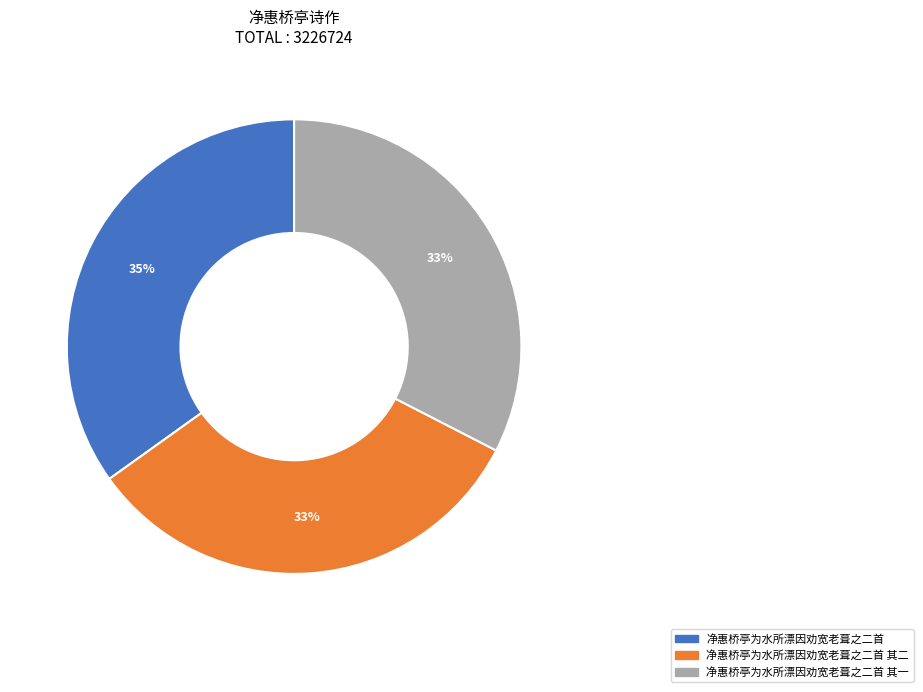

Count the number of slices in the pie.

3